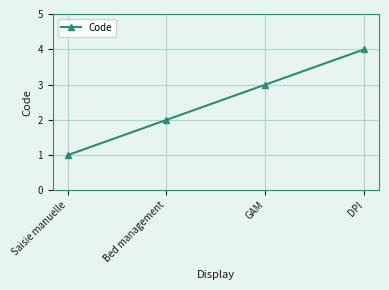

What is the label of the 4th point from the right?

Saisie manuelle